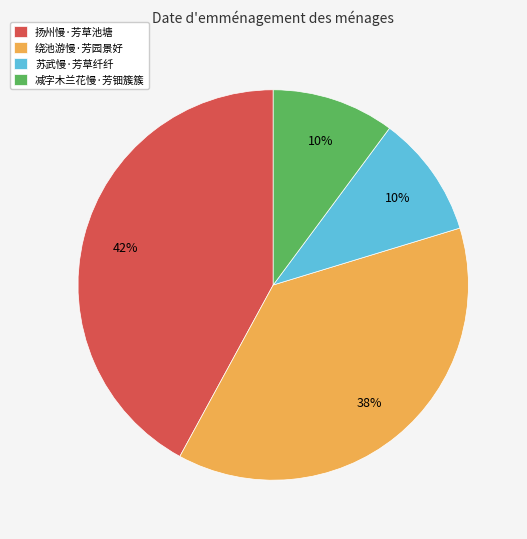

To the nearest percent, what is the difference between the largest and smallest slice percentages?

32%